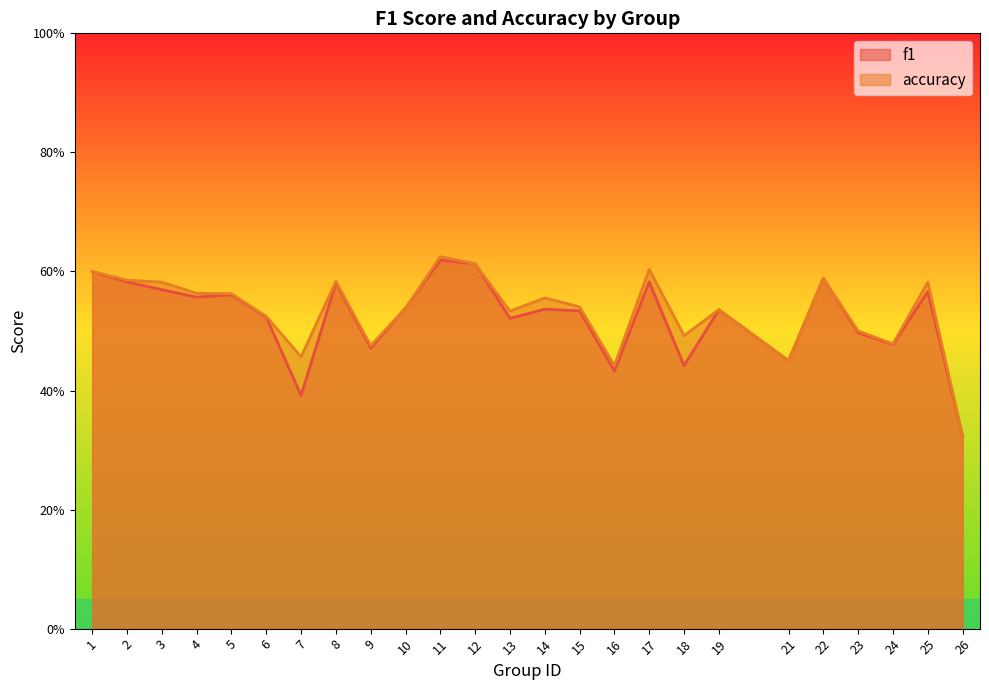

Count the accuracy values in the range 0 to 1.

25